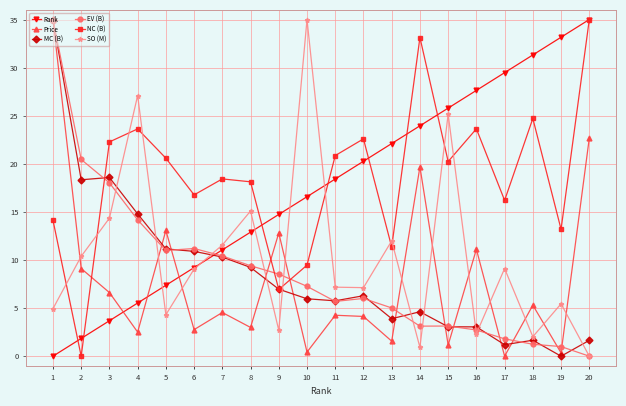

What is the total value across all series at 7?

66.3